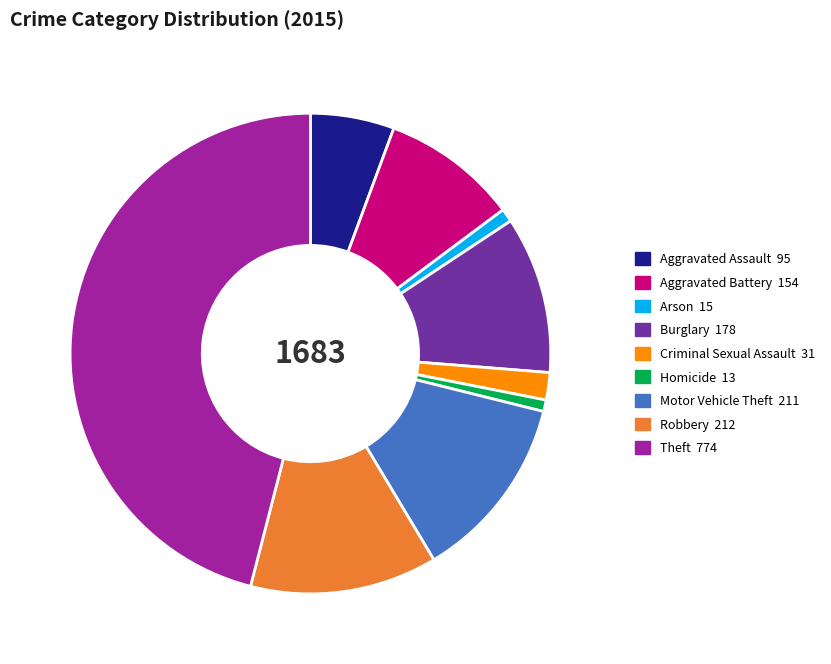

Approximately how many times larger is the value at Aggravated Battery compared to Criminal Sexual Assault?

5.0